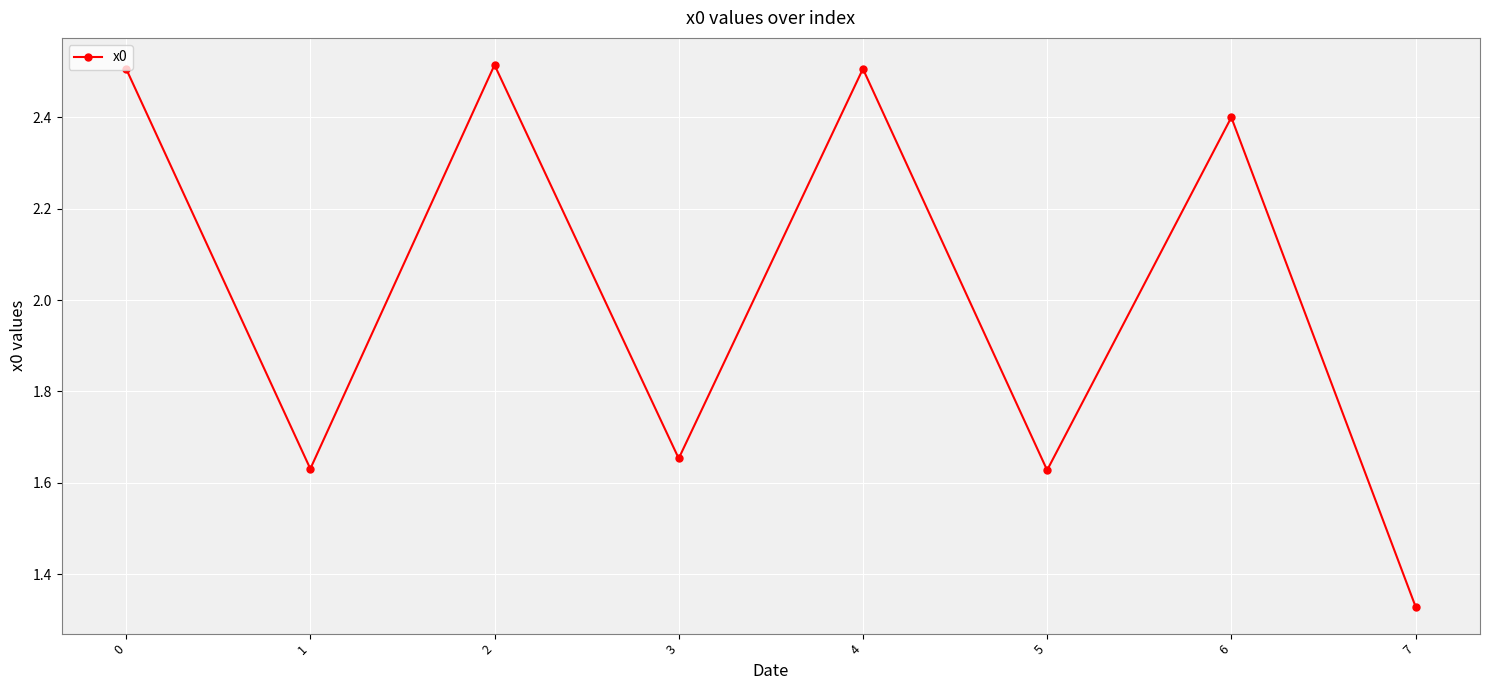

What is the difference between the maximum and minimum values?

1.2